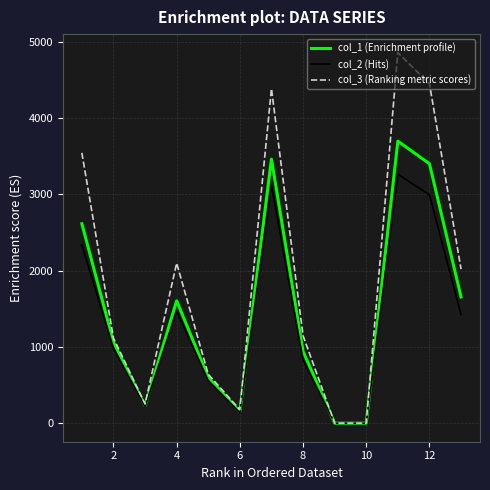

What is the difference between the maximum and minimum values in the col_2 (Hits) series?

3264.5